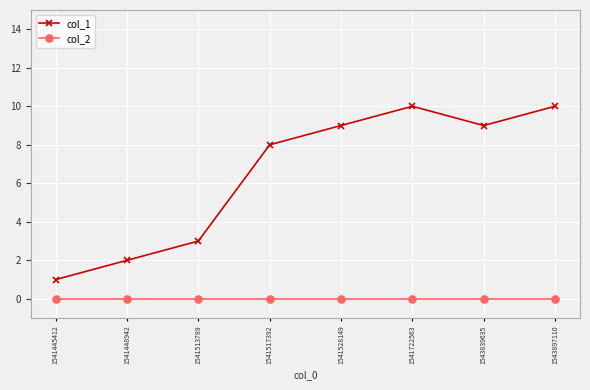

Reading left to right, list all the values displayed in this chart.

col_1: 1541445412=1	1541448942=2	1541513789=3	1541517392=8	1541528149=9	1541722563=10	1543839635=9	1543897110=10
col_2: 1541445412=0	1541448942=0	1541513789=0	1541517392=0	1541528149=0	1541722563=0	1543839635=0	1543897110=0